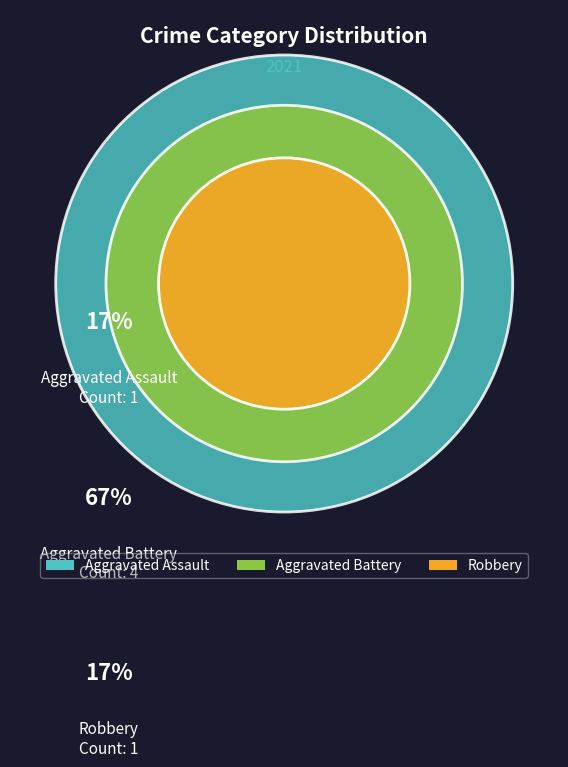

Which category accounts for the majority?

Aggravated Battery